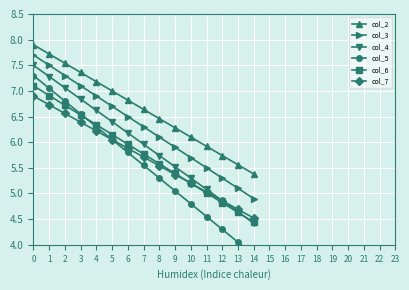

Is it true that col_3 equals 7.5 at 1?

True